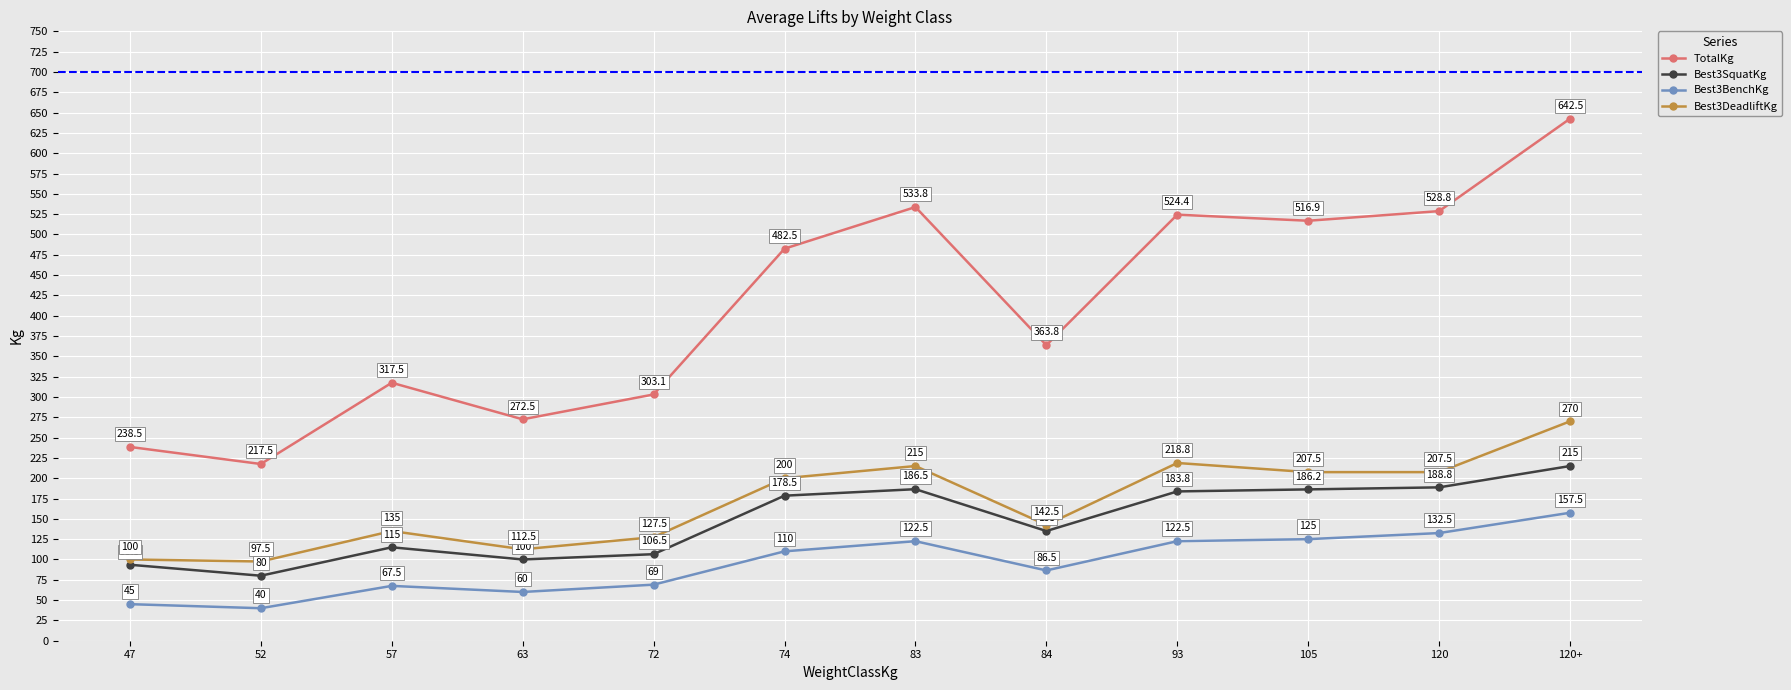

The value of Best3DeadliftKg at 72 is 127.5. True or false?

True